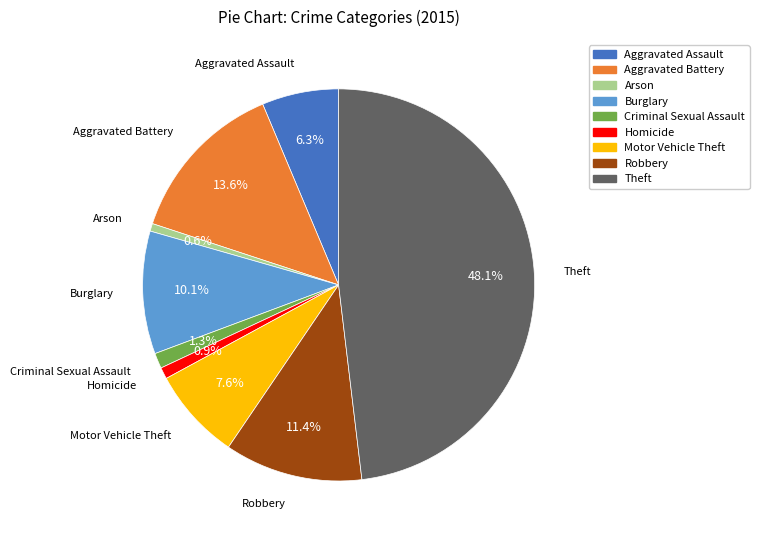

Which category has the biggest portion of the pie?

Theft